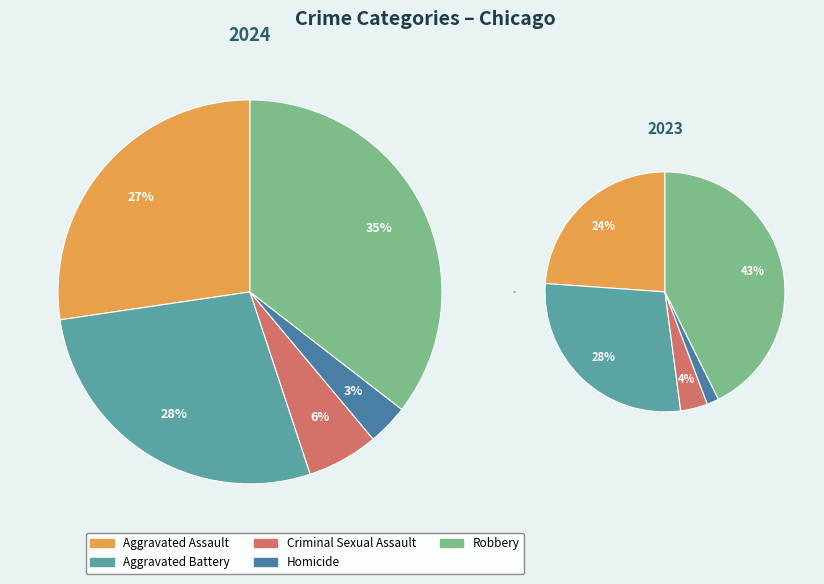

Which has a higher value, Aggravated Assault or Homicide?

Aggravated Assault